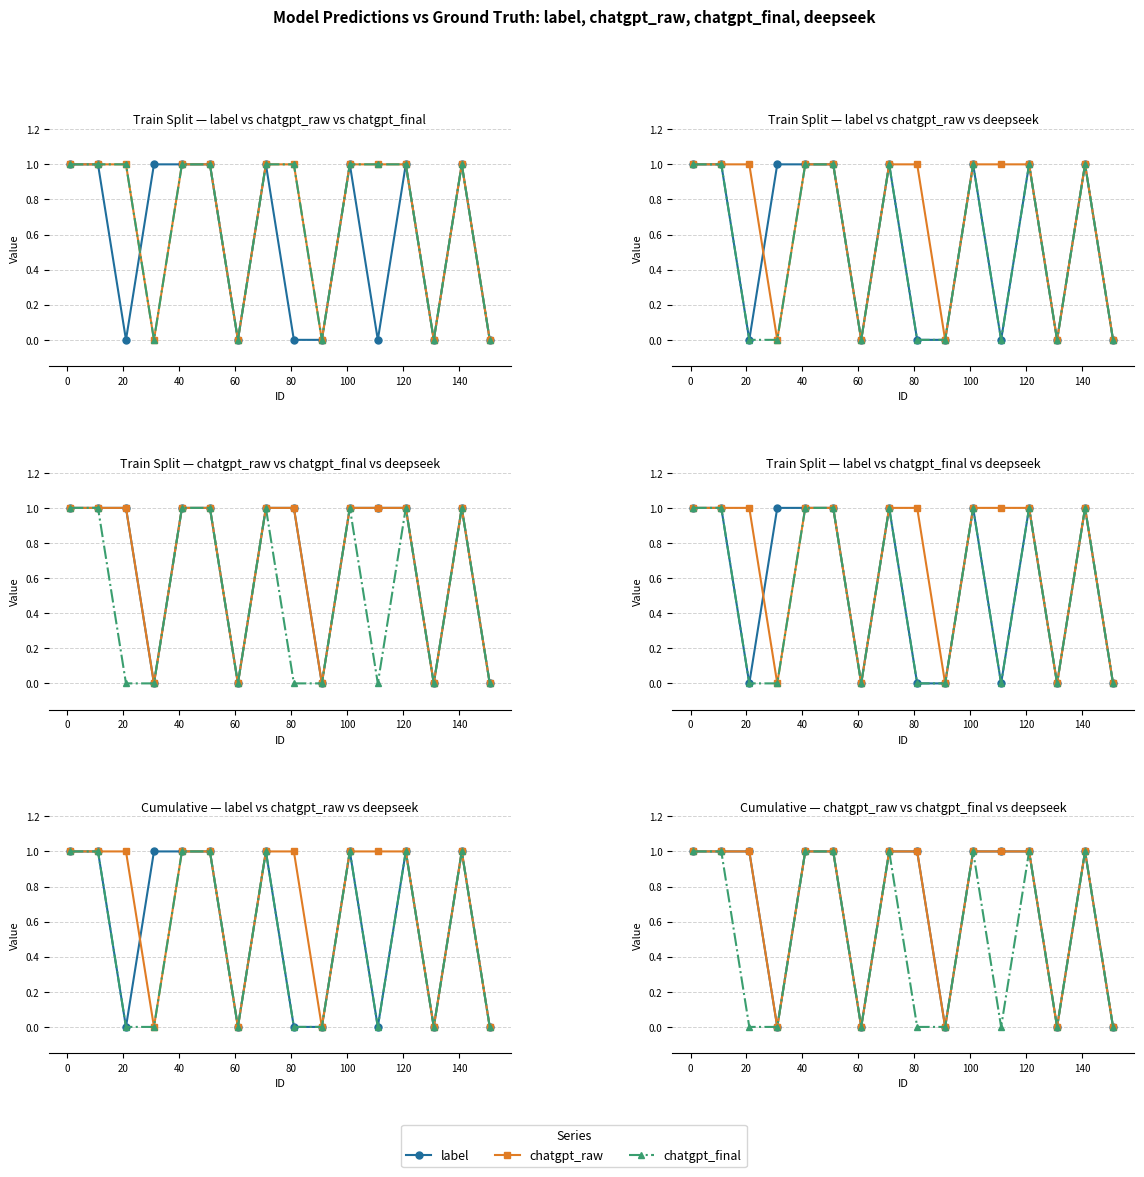

The value of deepseek at 40 is 0. True or false?

False